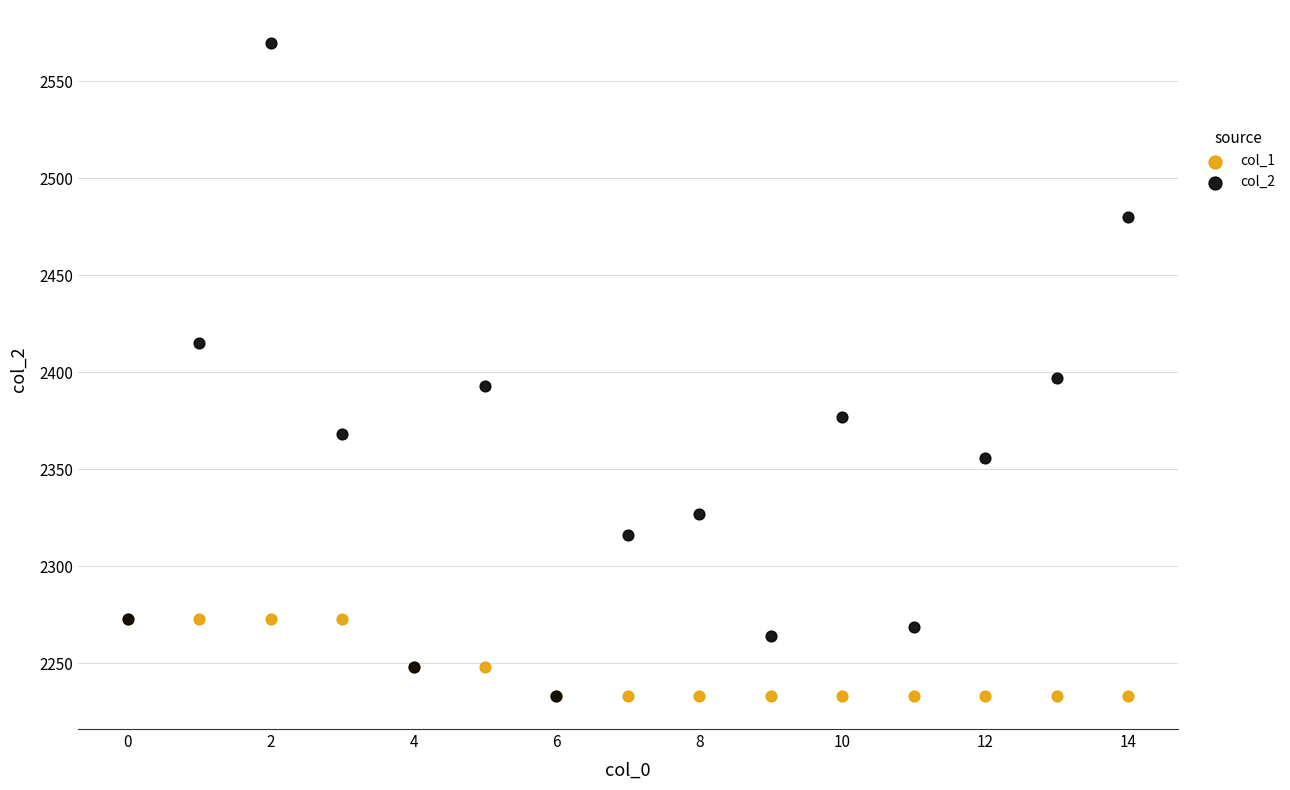

Which series has the widest spread of Y values?

col_2